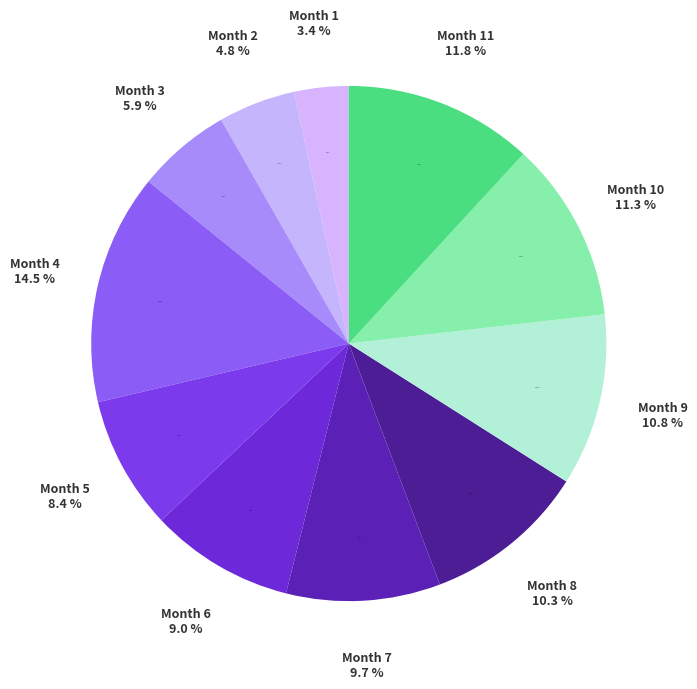

Does 4 account for over 50% of the chart?

No